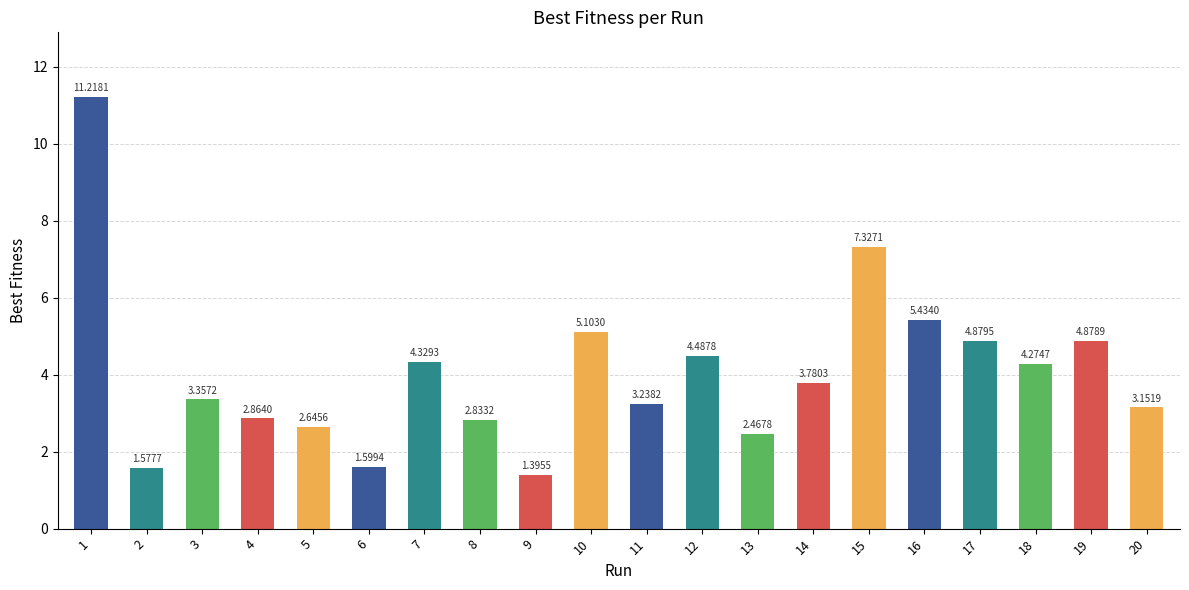

Is it true that the value at 17 is 4.9?

True